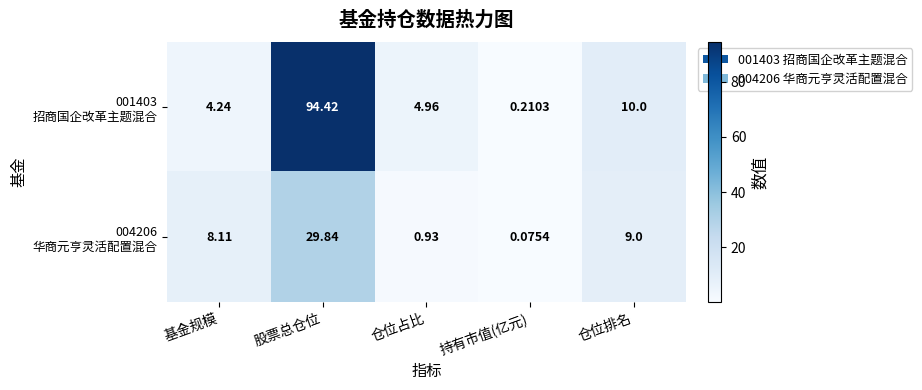

At which category is the sum across all series the highest?

股票总仓位